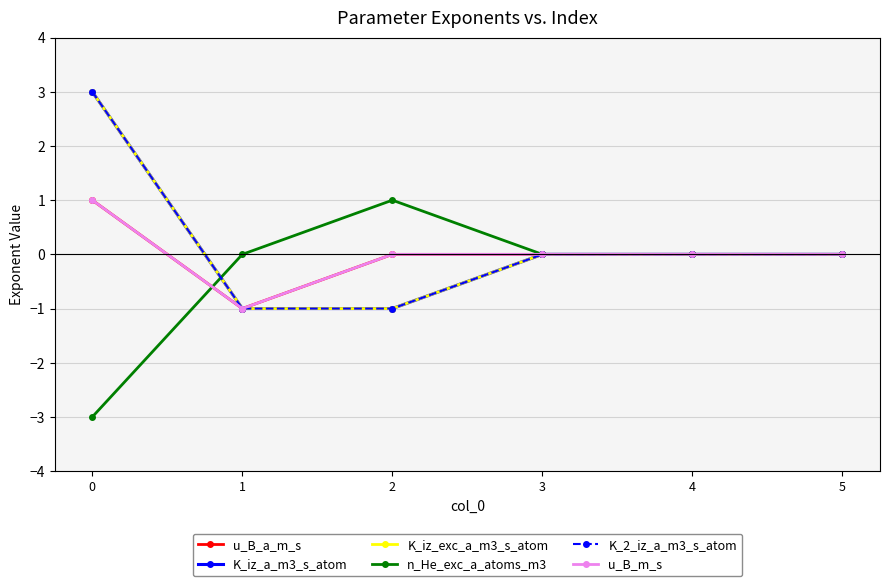

True or false: K_iz_exc_a_m3_s_atom and u_B_a_m_s intersect in this chart.

False